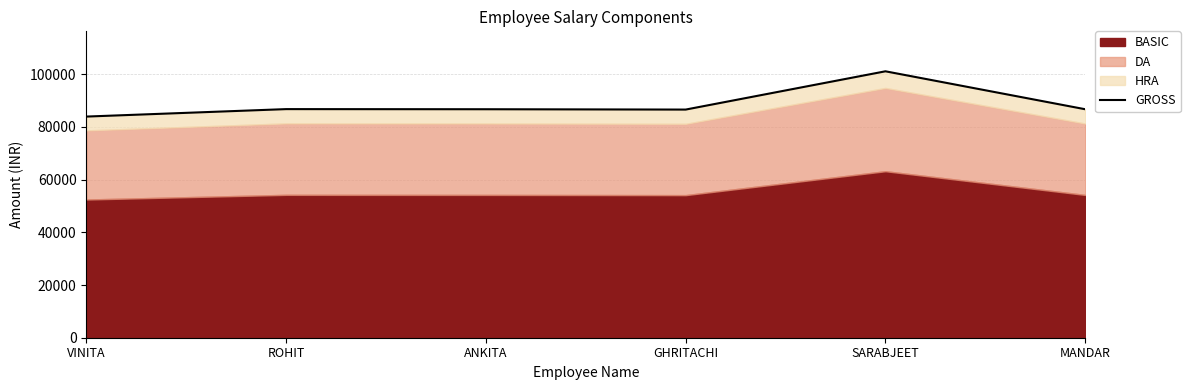

At which category does the data reach its first local peak?

ROHIT